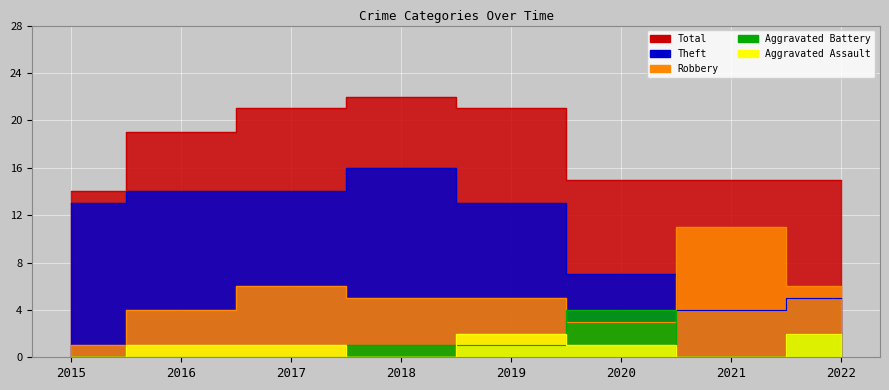

Which series changed the most between 2019 and 2022?

Theft